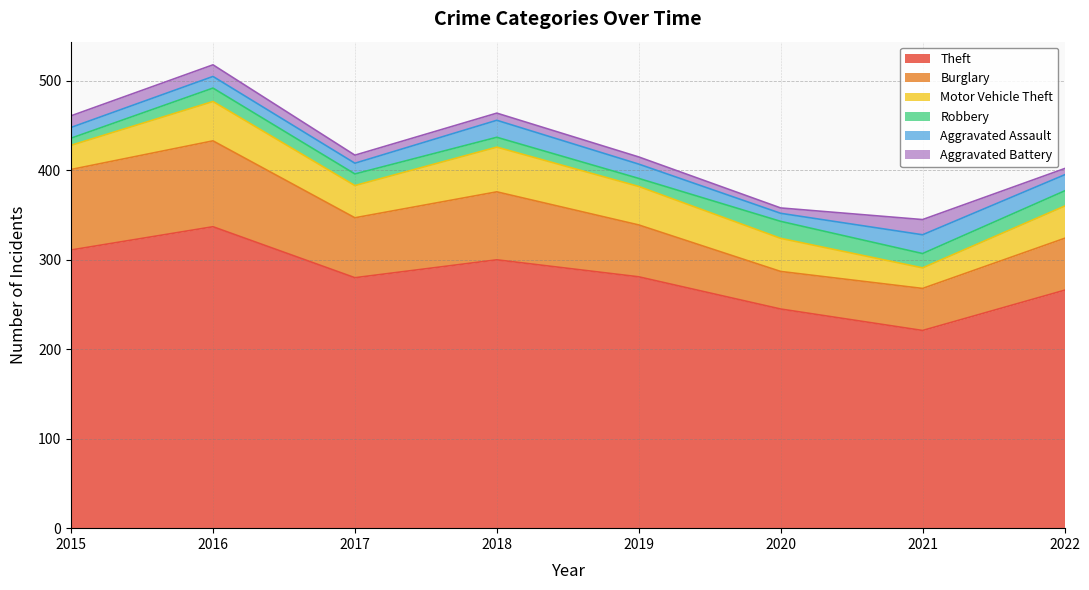

At 2018, list the series in order from smallest to largest.

Aggravated Battery, Robbery, Aggravated Assault, Motor Vehicle Theft, Burglary, Theft